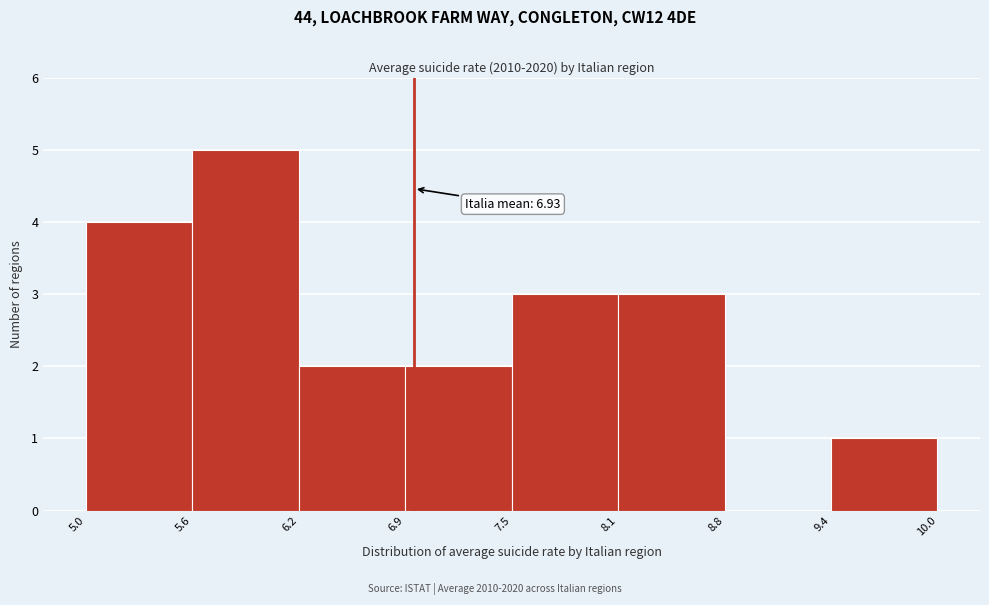

Over which range of the x-axis is the bar tallest?

5.6 to 6.2